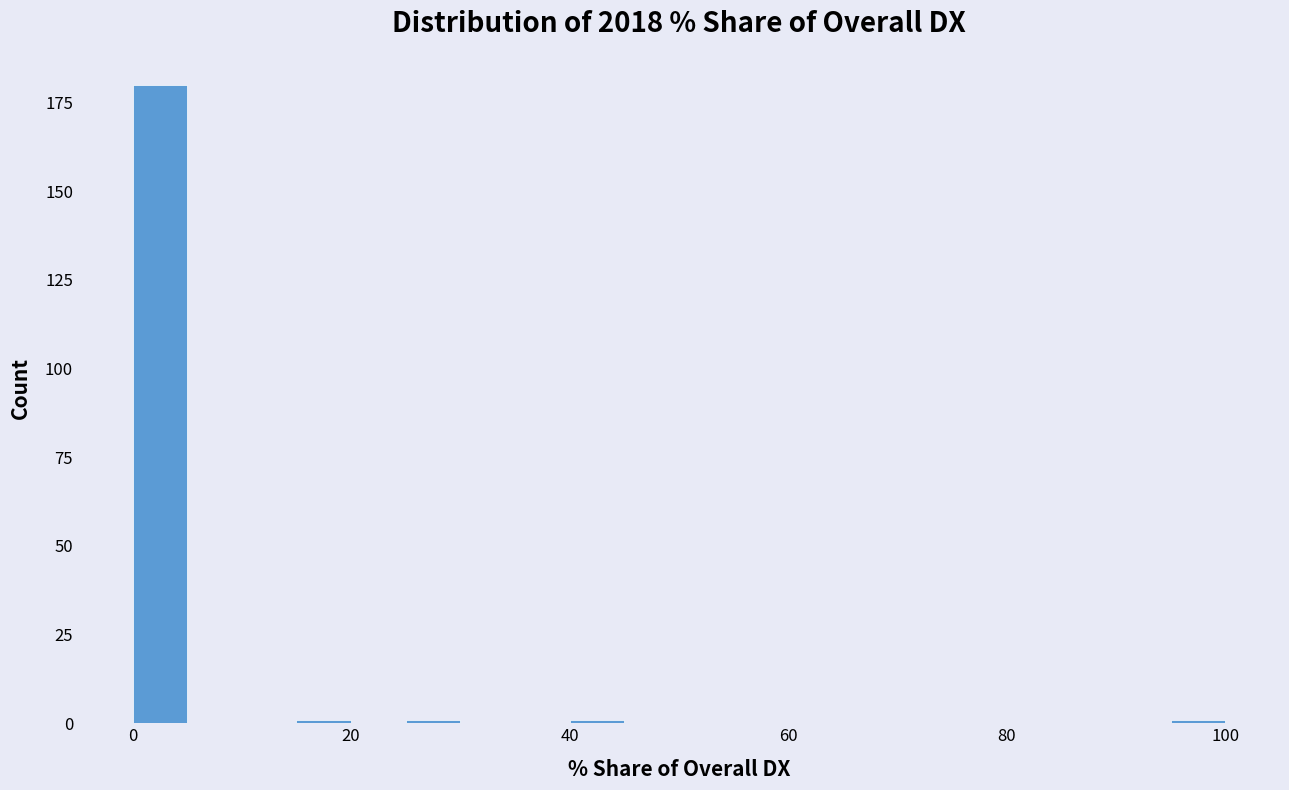

Read against the x-axis, roughly where is the centre of the tallest bar?

2